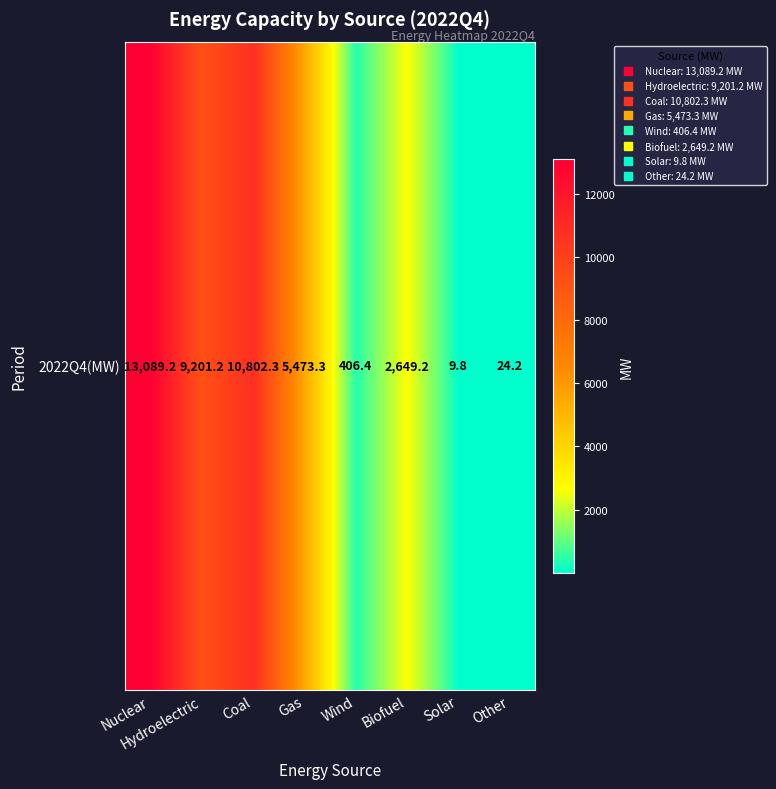

At which label is the value closest to 6549?

Gas